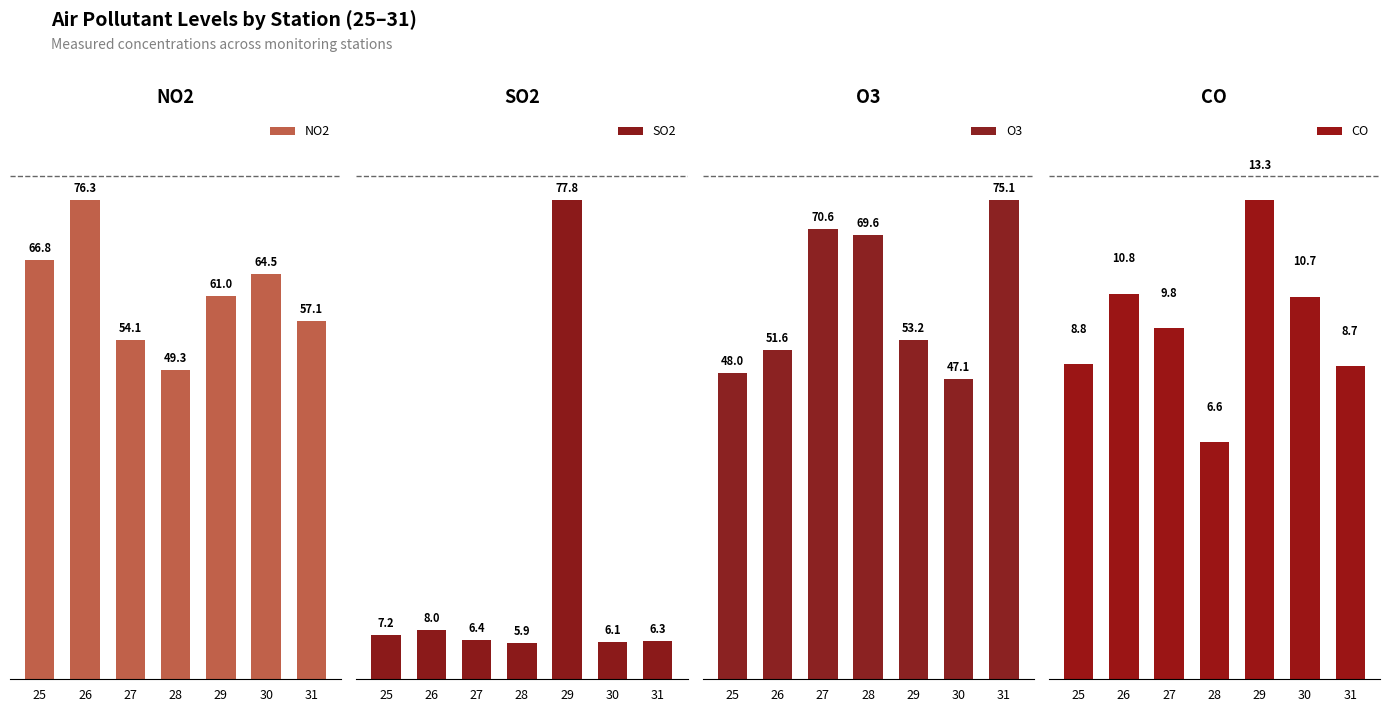

What is the total value across all series at 25?

130.7